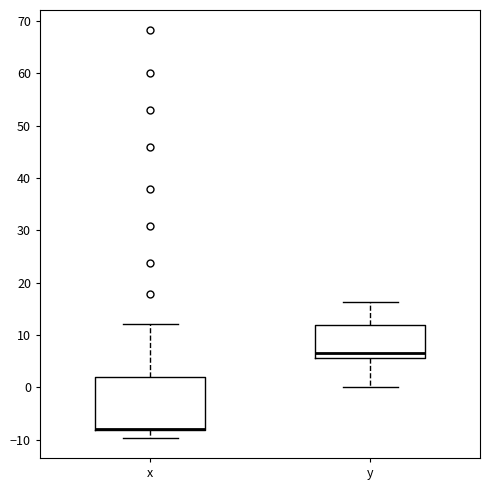

Reading left to right, transcribe this box plot: for each box, give where its median line is, the range the box spans, and where its two whiskers end, as read against the y-axis. The values are not printed on the chart, so give them approximately, as read against the axis.

x: median -8 (drawn on the box's lower edge), box -8 to 2, whiskers -10 to 12
y: median 7, box 6 to 12, whiskers 0 to 16